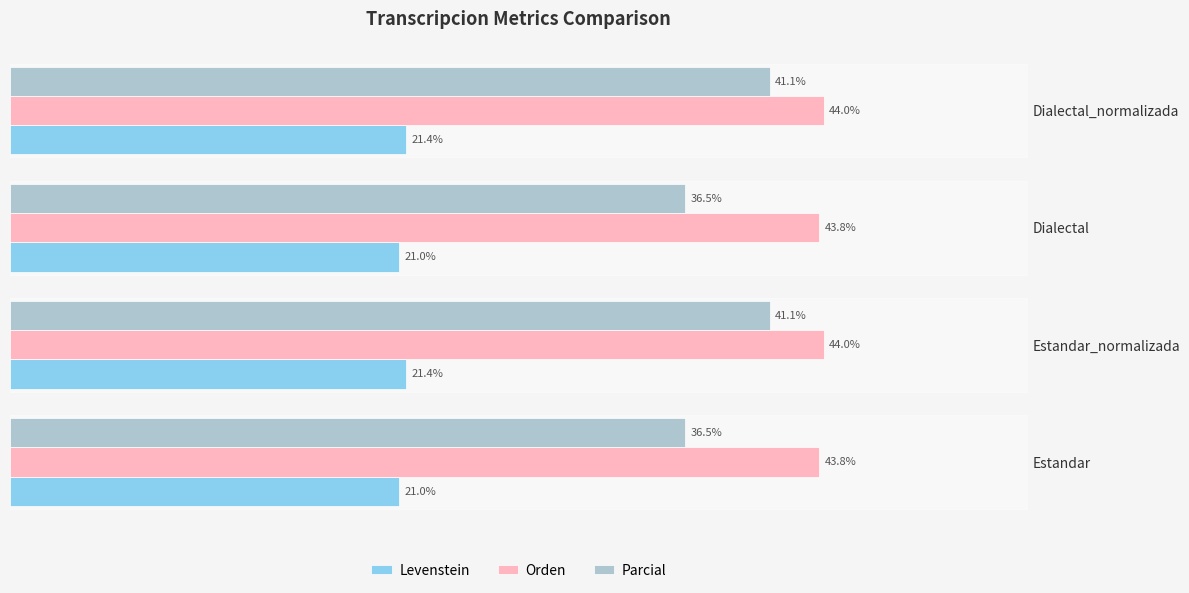

Which series has the largest total across all categories?

Orden